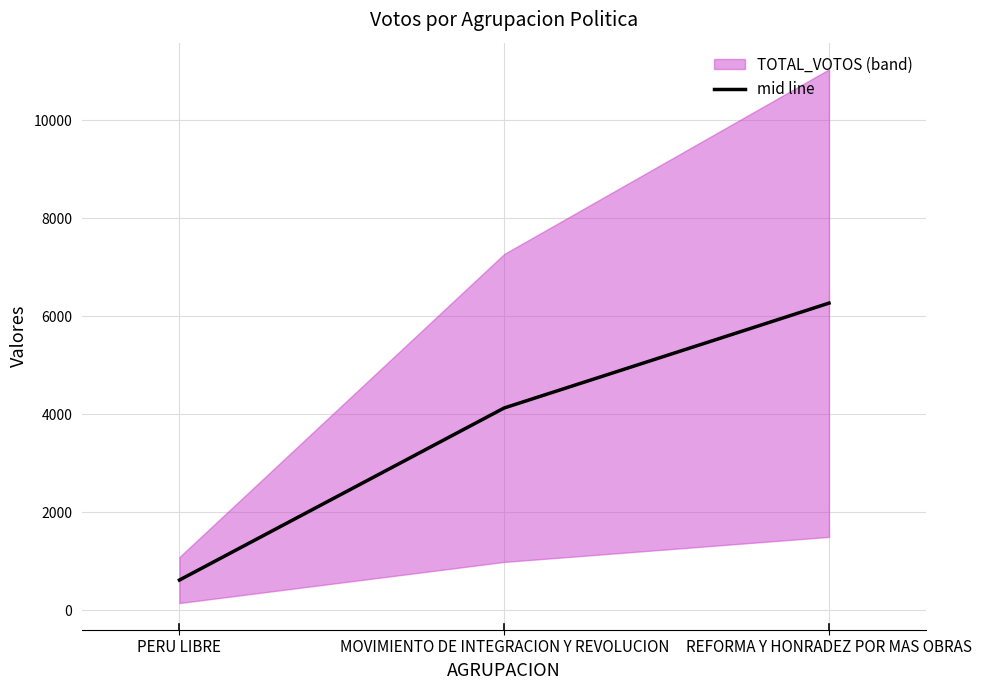

Which has a higher value, MOVIMIENTO DE INTEGRACION Y REVOLUCION or REFORMA Y HONRADEZ POR MAS OBRAS?

REFORMA Y HONRADEZ POR MAS OBRAS